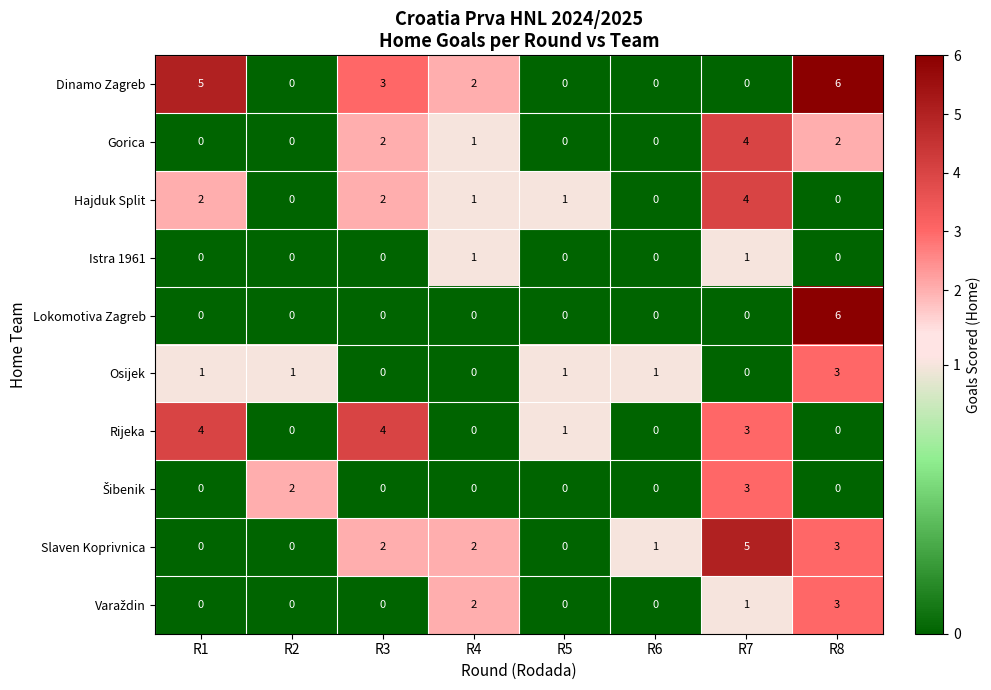

The value of Osijek at R3 is 0. True or false?

True